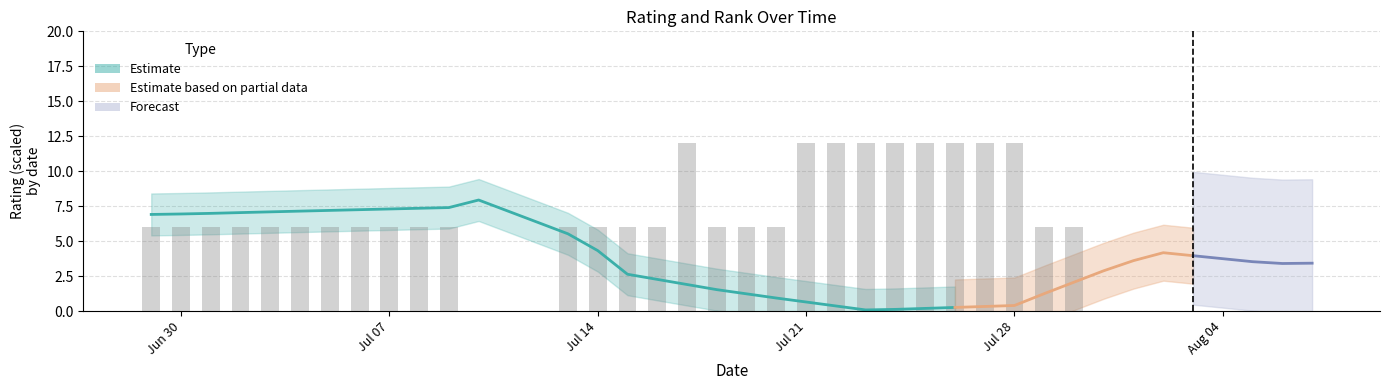

How many values are between 0 and 6?

31